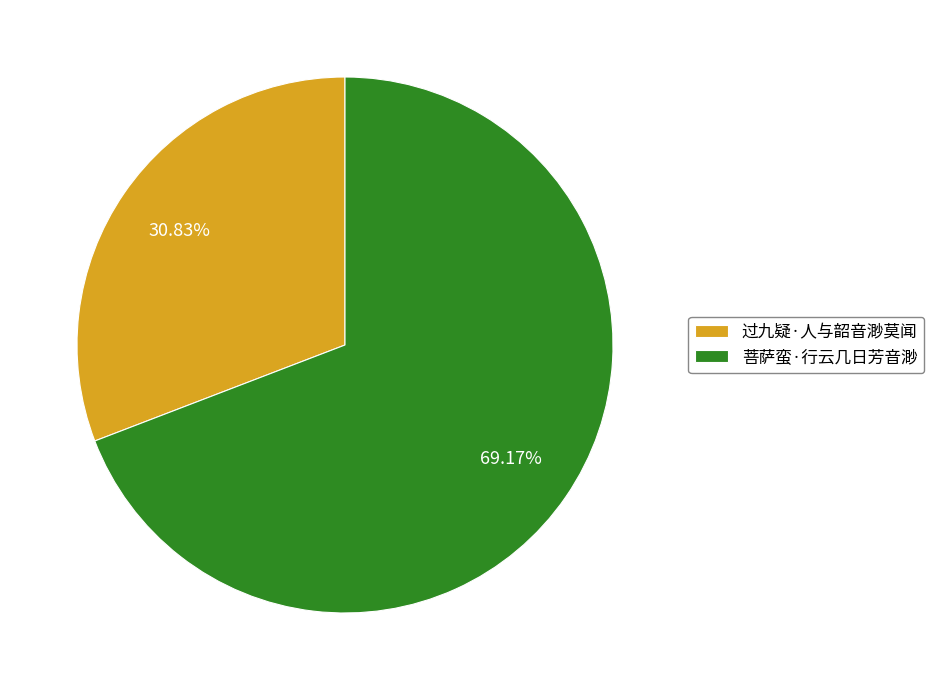

What portion of the pie excludes 过九疑·人与韶音渺莫闻?

69.2%